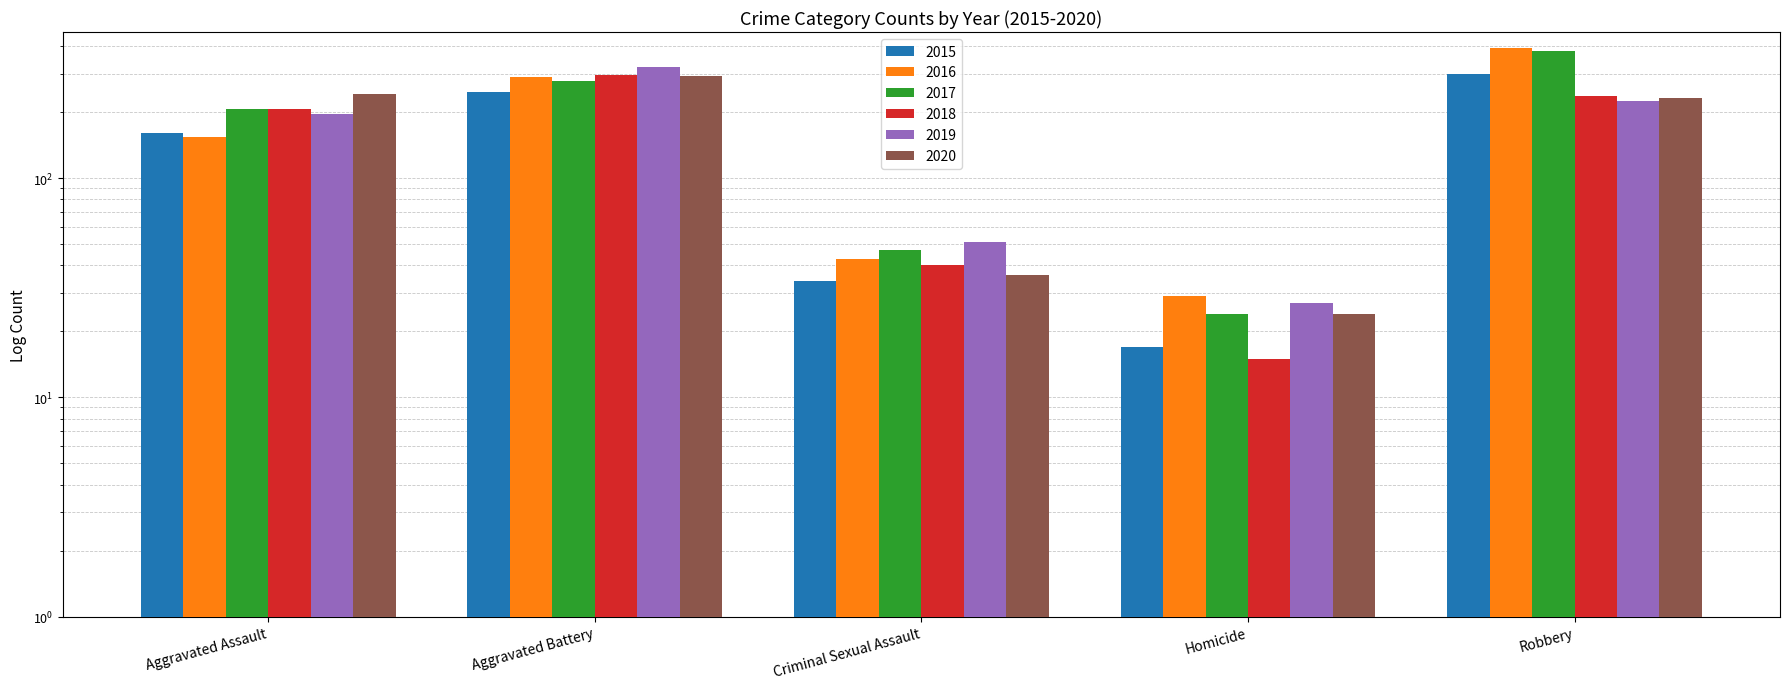

What is the label of the 1st bar from the left?

Aggravated Assault